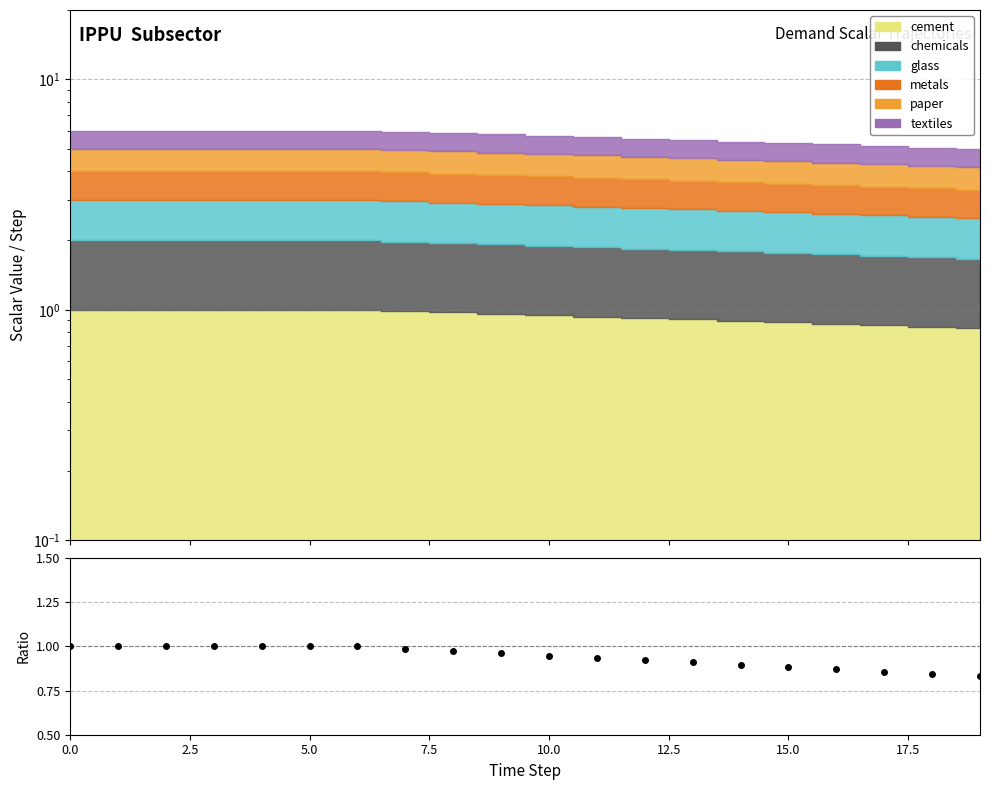

What is the value of the 1st point from the left?

1.0